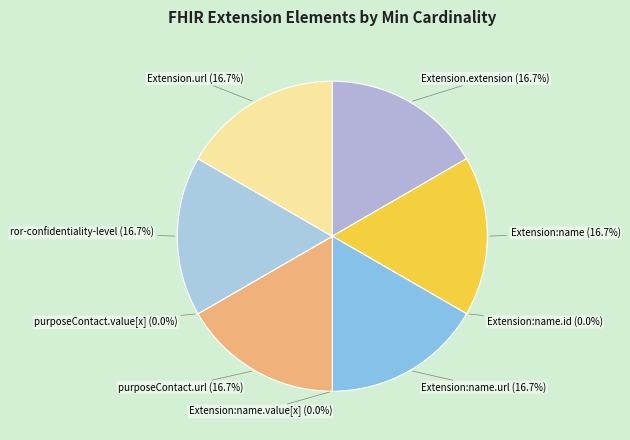

Does Extension.extension:purposeContact.value[x] account for over 50% of the chart?

No